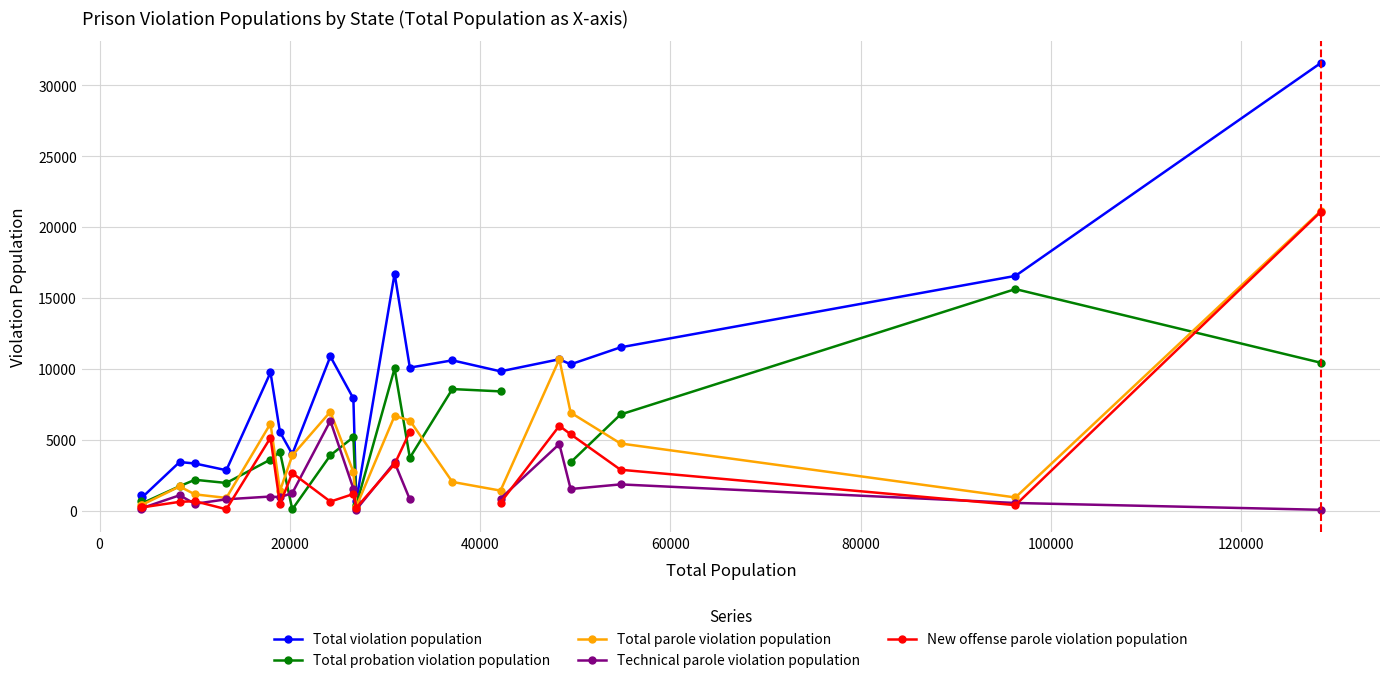

How many interior local peaks does the Total parole violation population series have?

5